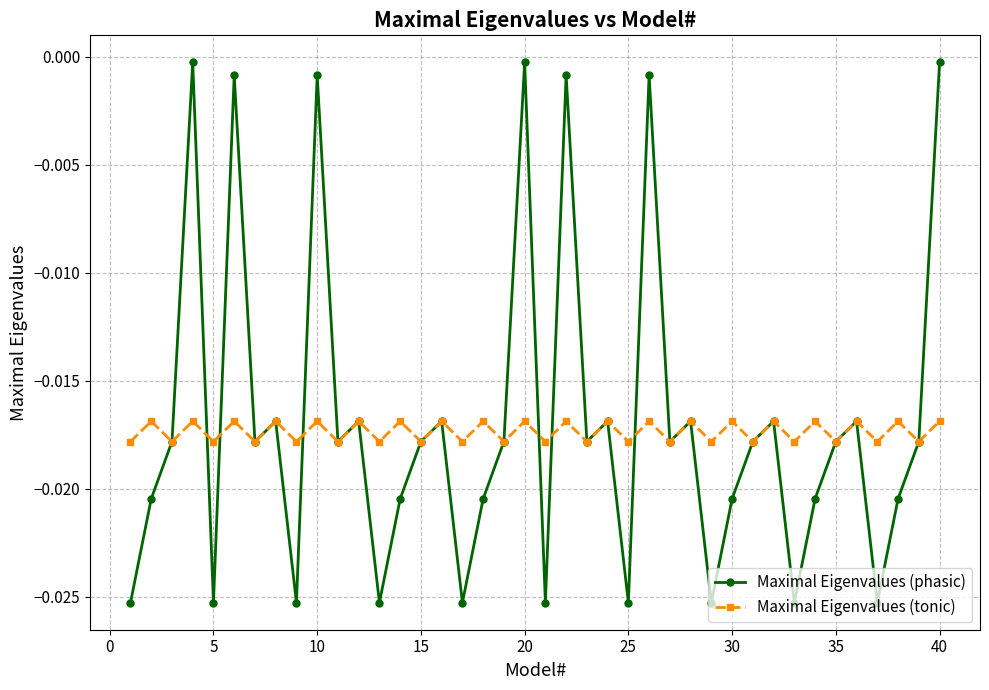

In Maximal Eigenvalues (phasic), how many points are higher than both neighbors (excluding endpoints)?

13